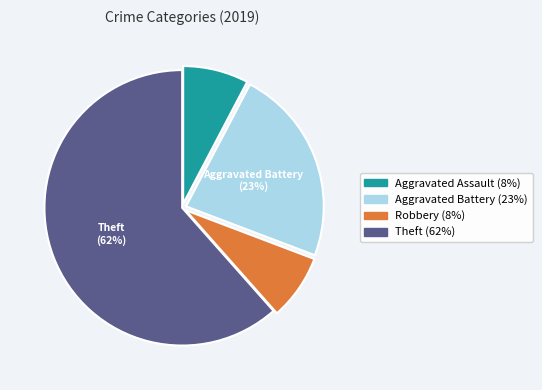

To the nearest percent, what is the average slice percentage?

25%